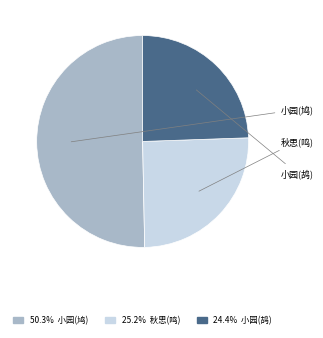

Count the number of slices in the pie.

3